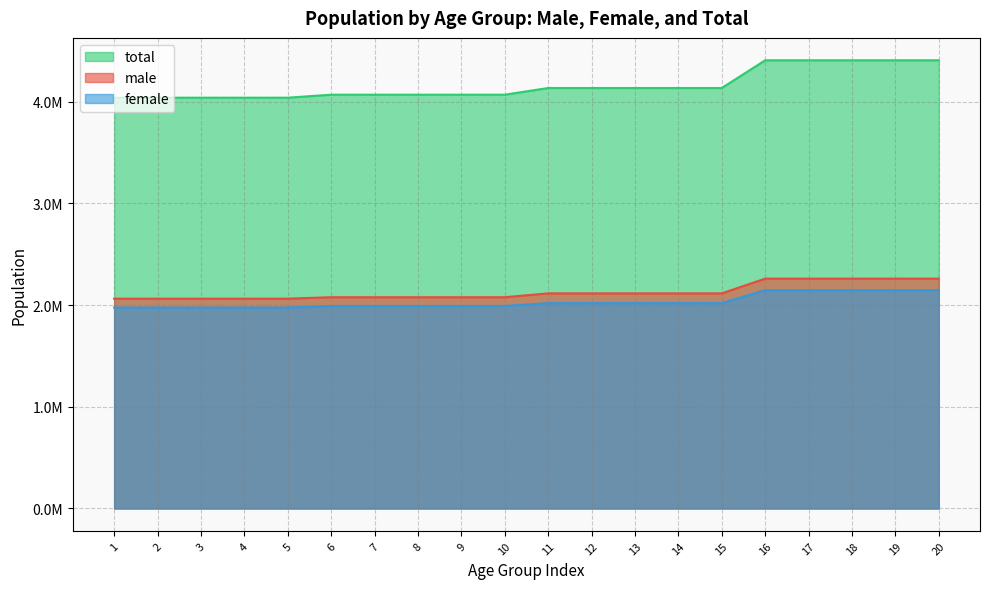

Reading right to left, list all the values displayed in this chart.

male: 2260733.2	2260733.2	2260733.2	2260733.2	2260733.2	2115972.4	2115972.4	2115972.4	2115972.4	2115972.4	2077927.6	2077927.6	2077927.6	2077927.6	2077927.6	2063885.4	2063885.4	2063885.4	2063885.4	2063885.4
female: 2147335.4	2147335.4	2147335.4	2147335.4	2147335.4	2019466.4	2019466.4	2019466.4	2019466.4	2019466.4	1991803.8	1991803.8	1991803.8	1991803.8	1991803.8	1976387.0	1976387.0	1976387.0	1976387.0	1976387.0
total: 4408068.6	4408068.6	4408068.6	4408068.6	4408068.6	4135438.8	4135438.8	4135438.8	4135438.8	4135438.8	4069731.4	4069731.4	4069731.4	4069731.4	4069731.4	4040272.4	4040272.4	4040272.4	4040272.4	4040272.4